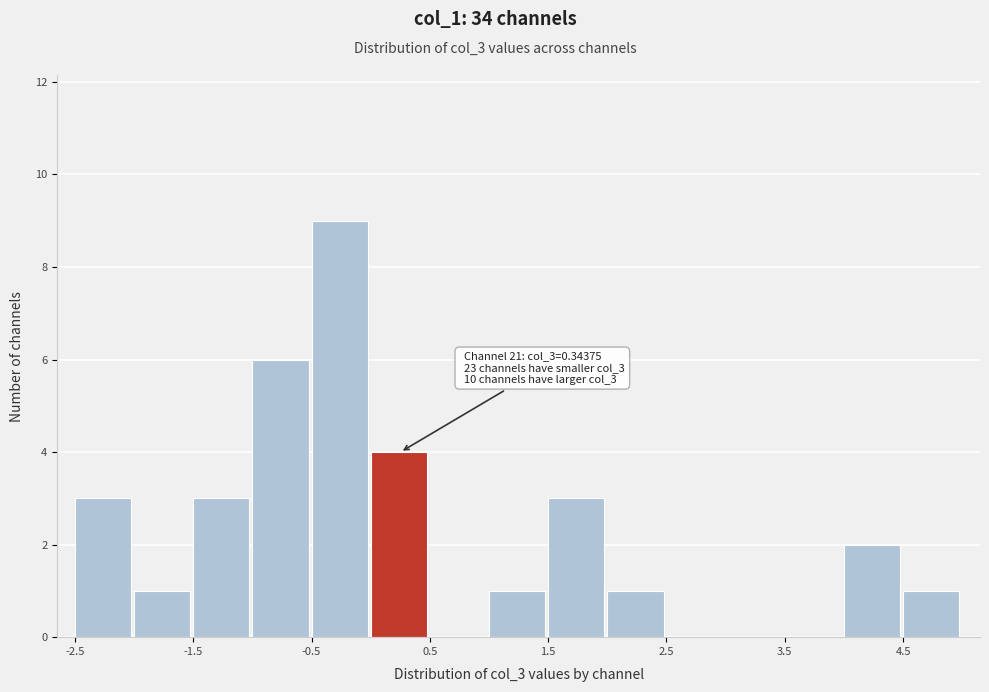

Which range on the x-axis has the tallest bar?

-0.5 to 0.0